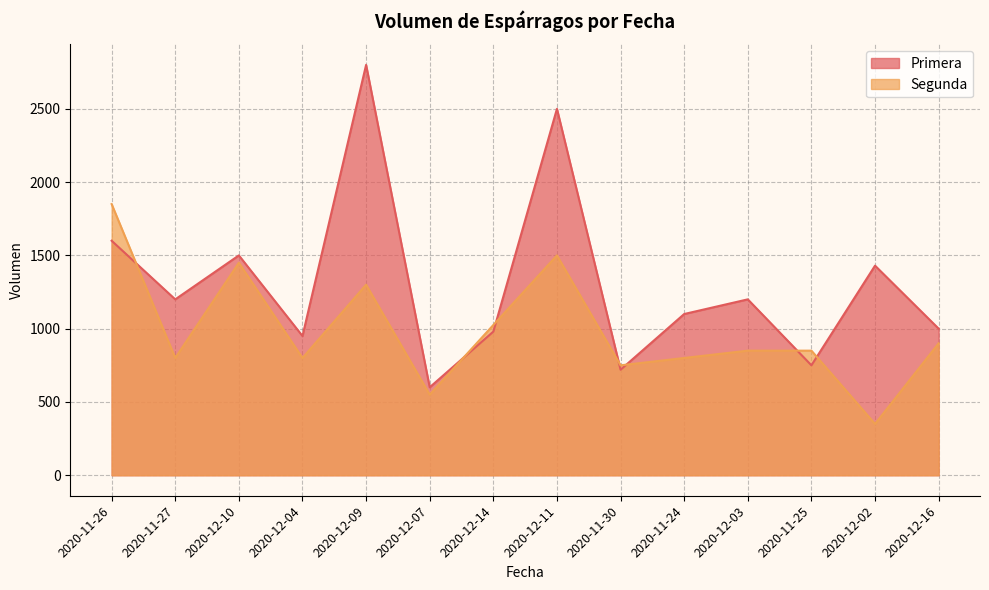

The value at 2020-11-24 is 446. True or false?

False